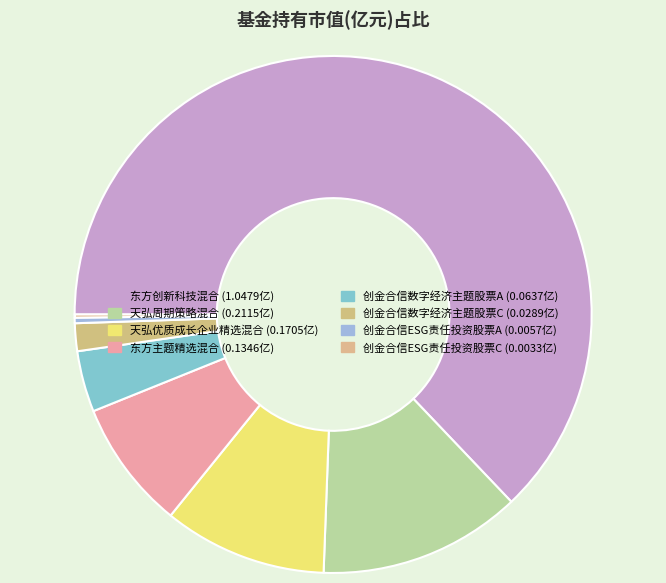

Does 东方创新科技混合 represent more than half of the total?

Yes